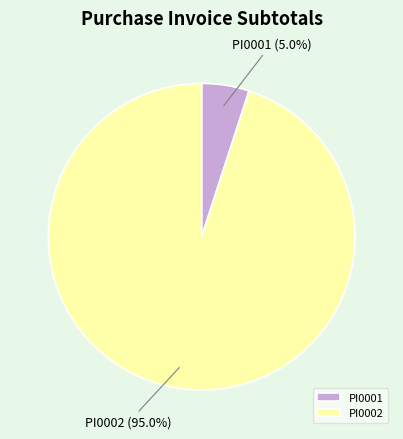

Is there any slice that represents more than half of the pie?

Yes